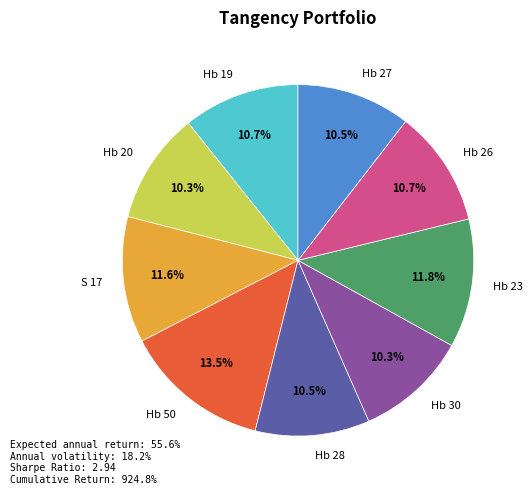

To the nearest percent, what is the average slice percentage?

11%